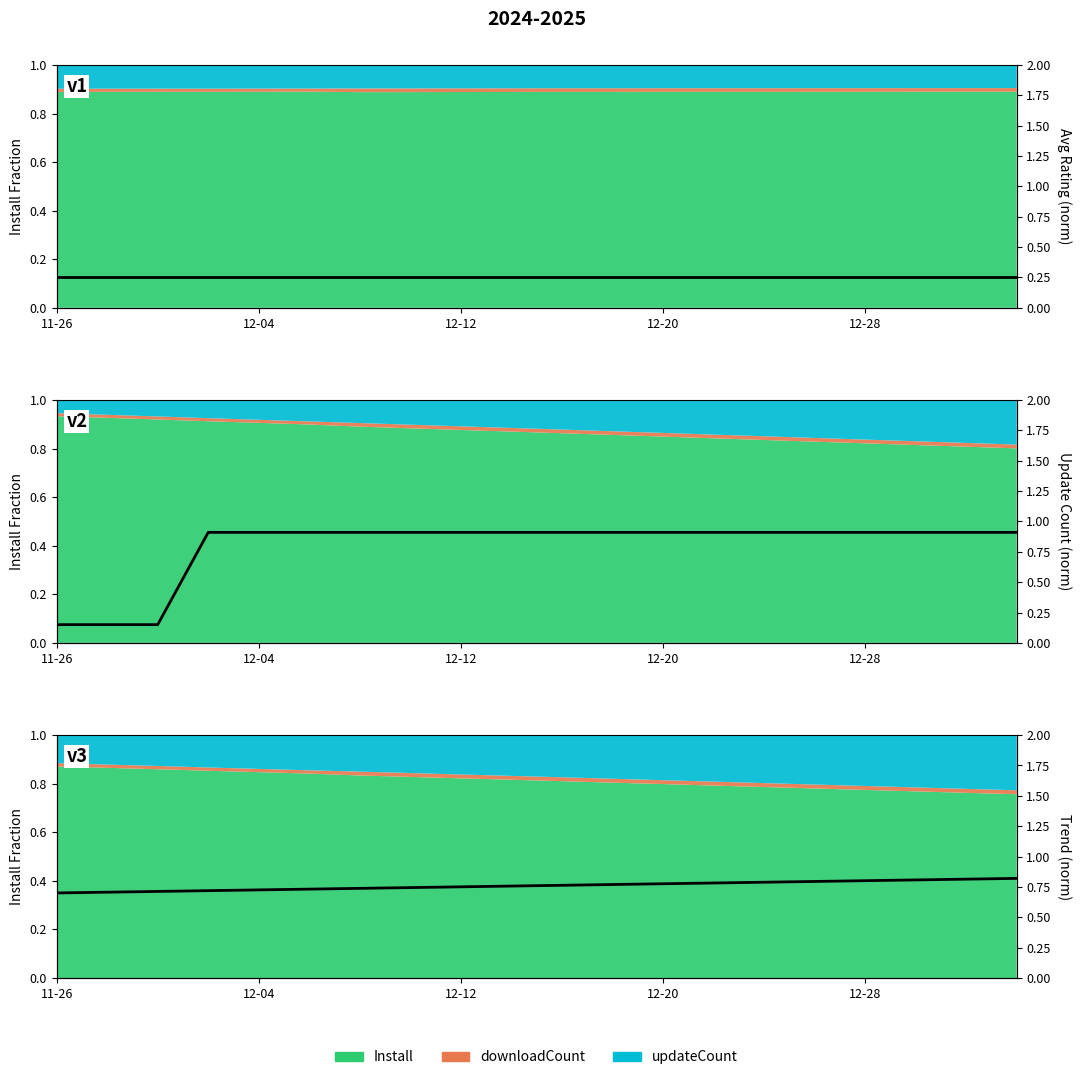

What is the average value?

0.8